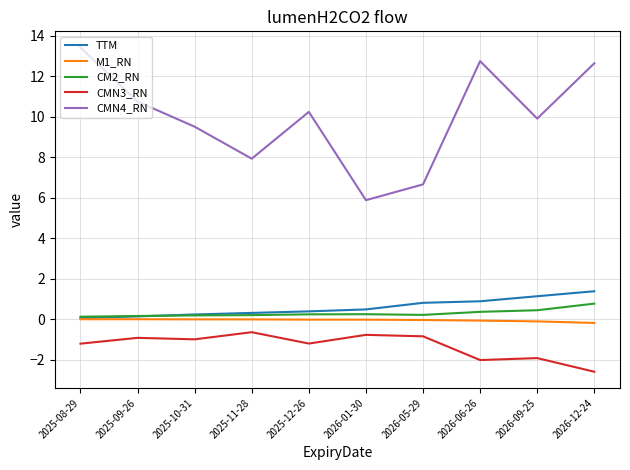

What is the difference between the maximum and minimum values in the CMN4_RN series?

7.5